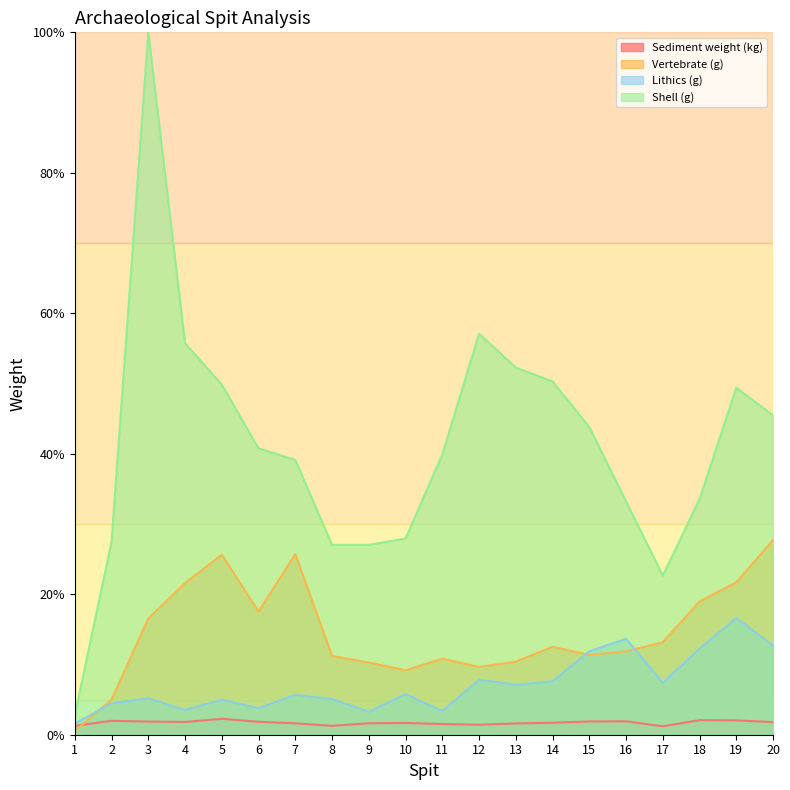

True or false: Sediment weight (kg) and Shell (g) cross at least once.

False